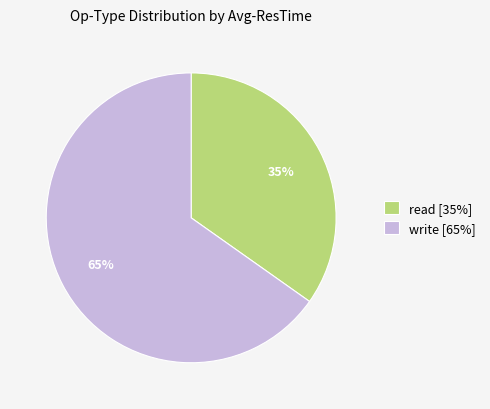

Combined, do write [65%] and read [35%] account for over 50%?

Yes